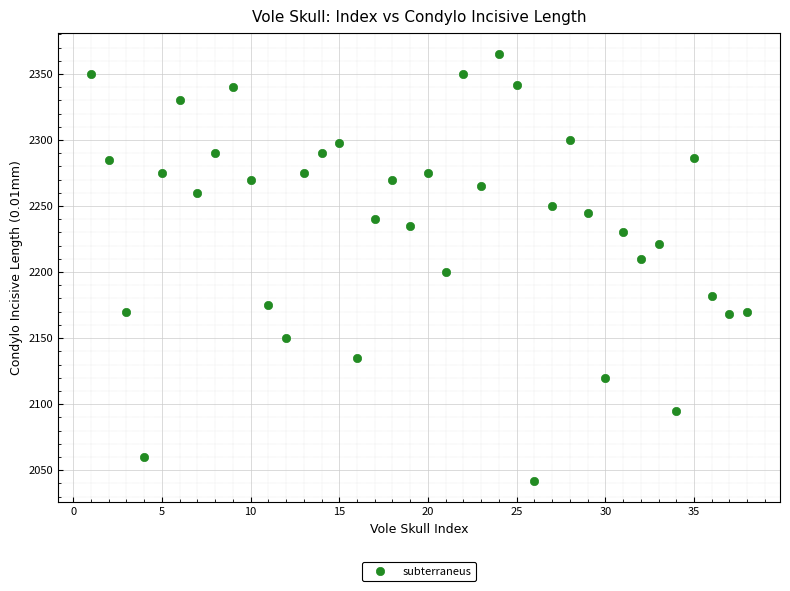

What is the range of X values (max minus min)?

37